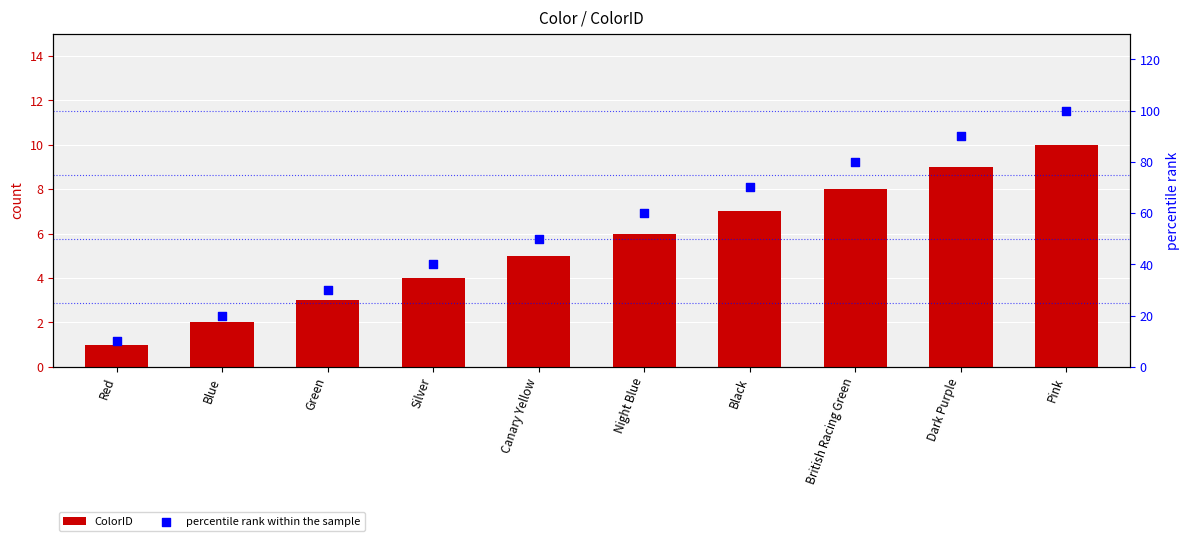

Which series has the largest Y range (max minus min)?

percentile rank within the sample